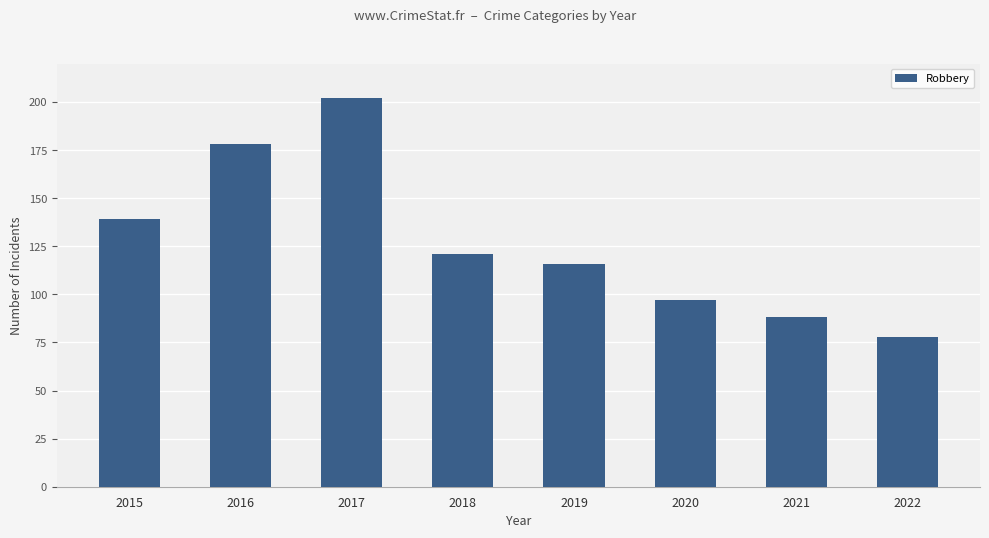

What is the average value?

127